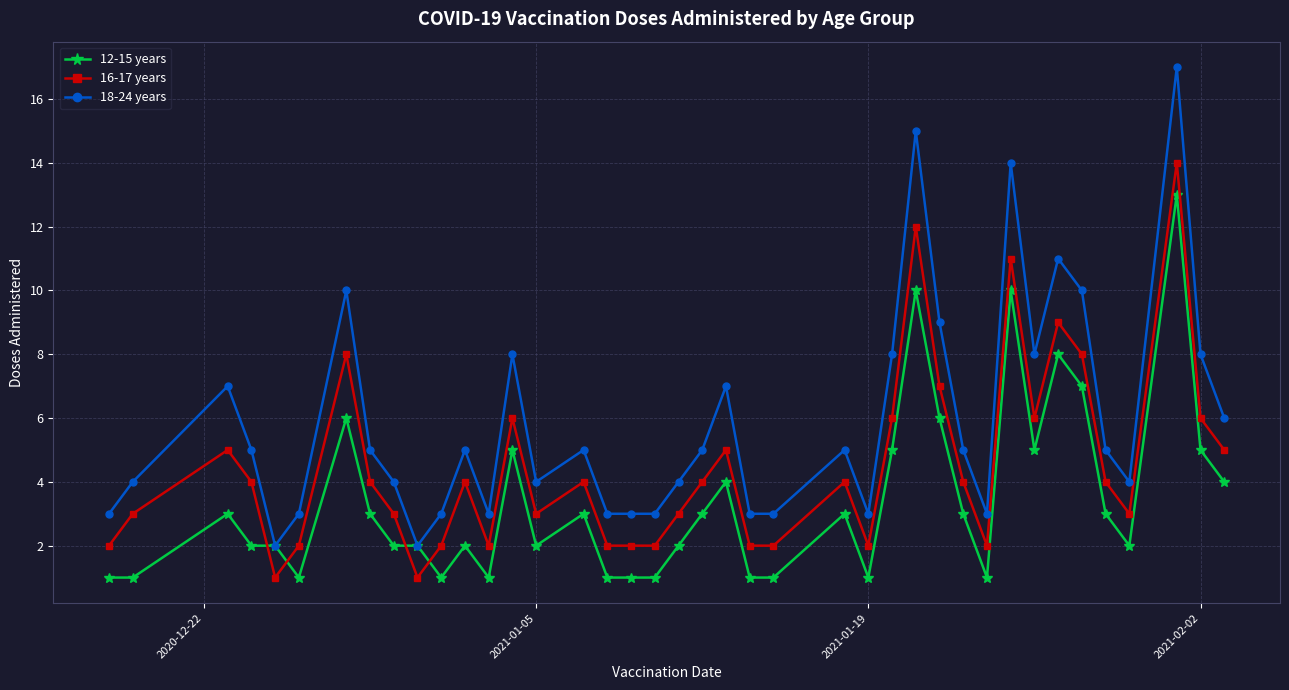

Which series has the largest total across all categories?

18-24 years